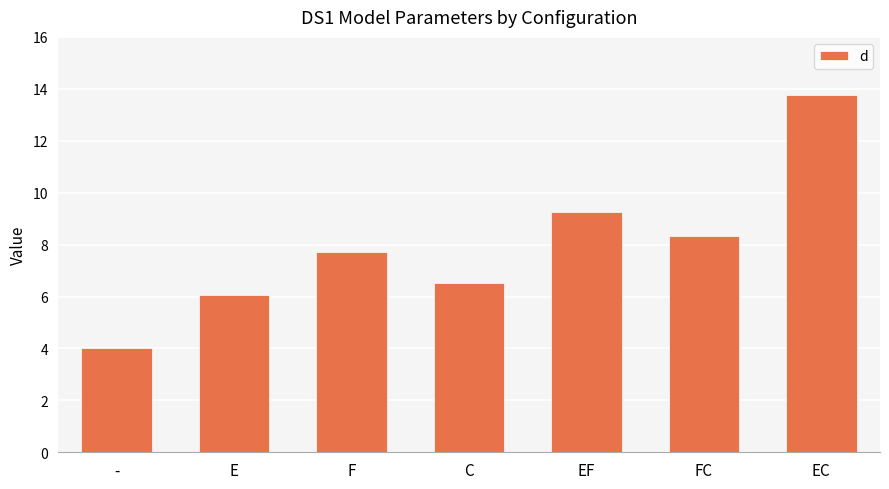

Reading left to right, extract all data points from this chart.

-=4.0	E=6.1	F=7.7	C=6.5	EF=9.2	FC=8.3	EC=13.8